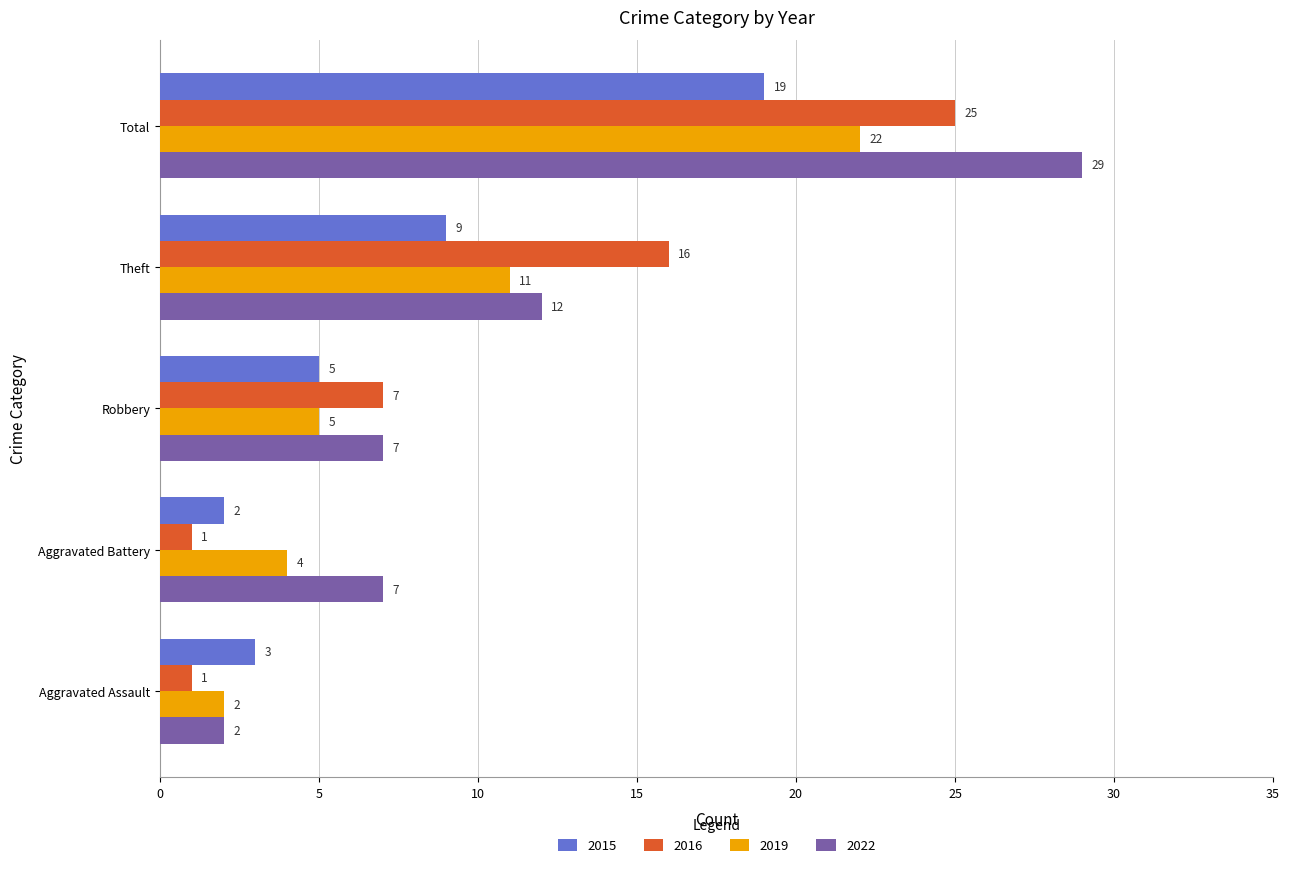

Rank the series by their average value, from highest to lowest.

2022, 2016, 2019, 2015